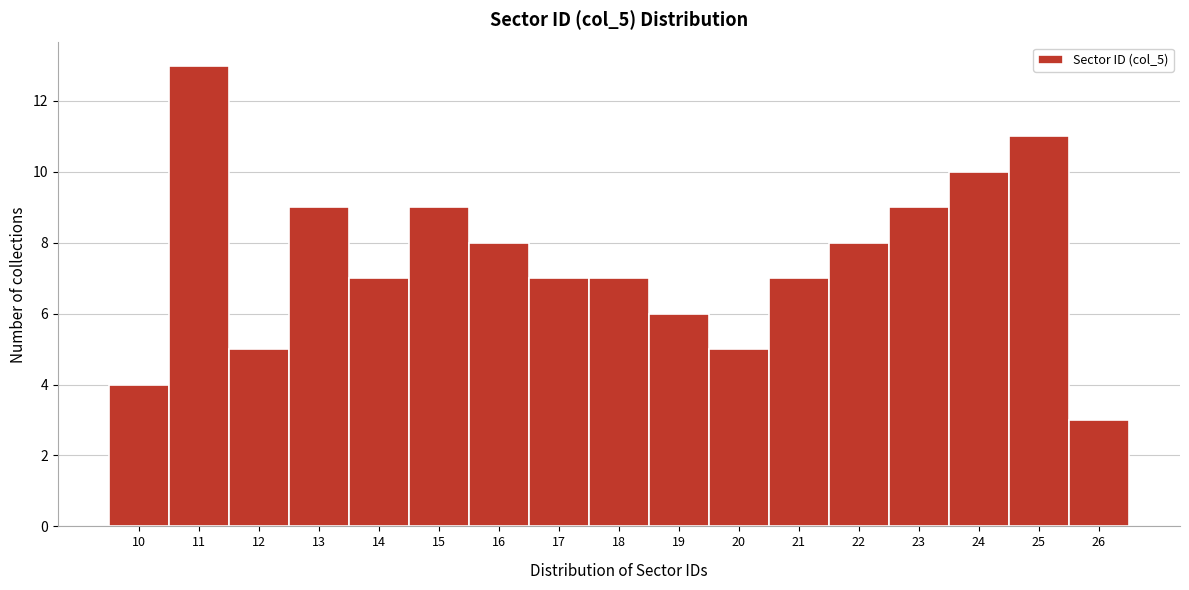

Reading left to right, list all the values displayed in this chart.

10=4	11=13	12=5	13=9	14=7	15=9	16=8	17=7	18=7	19=6	20=5	21=7	22=8	23=9	24=10	25=11	26=3